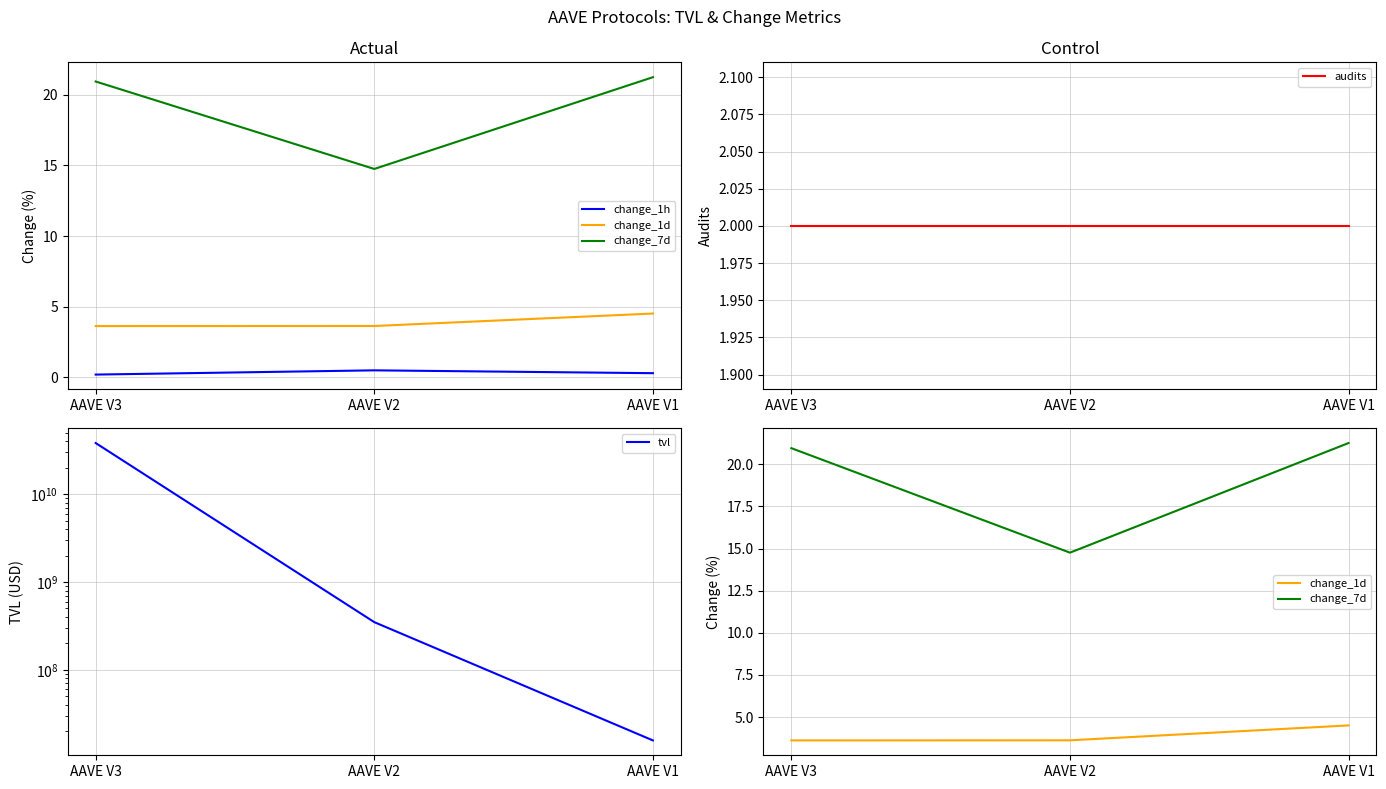

The audits series shows 3.2 at AAVE V3. True or false?

False